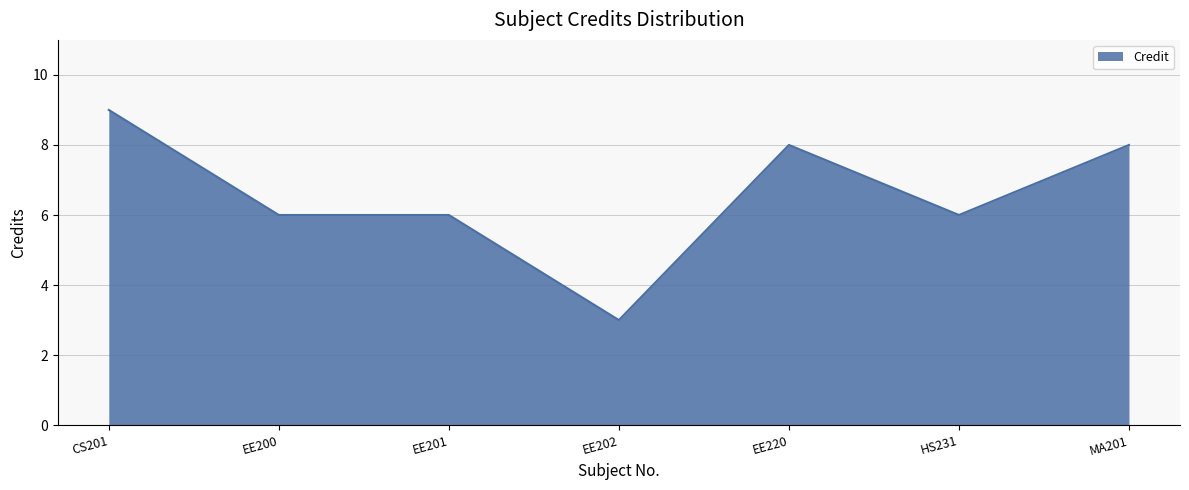

True or false: there are more than 2 points higher than both neighbors.

False